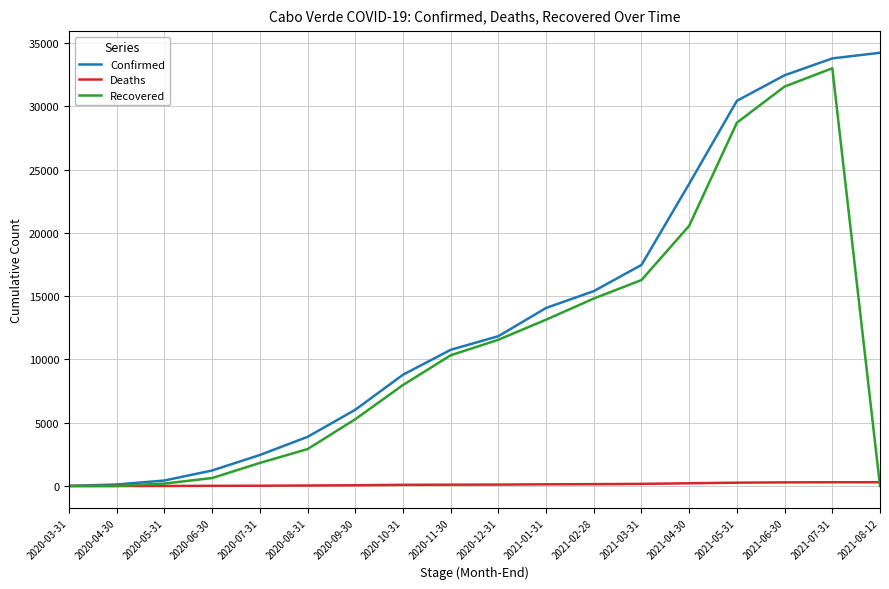

The value of Recovered at 2020-07-31 is 1824. True or false?

True